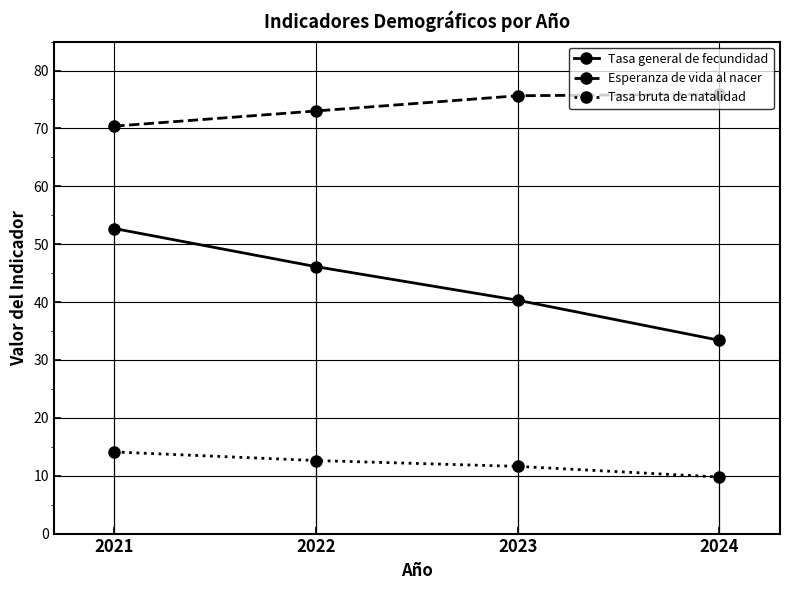

Count the number of data series in this chart.

3